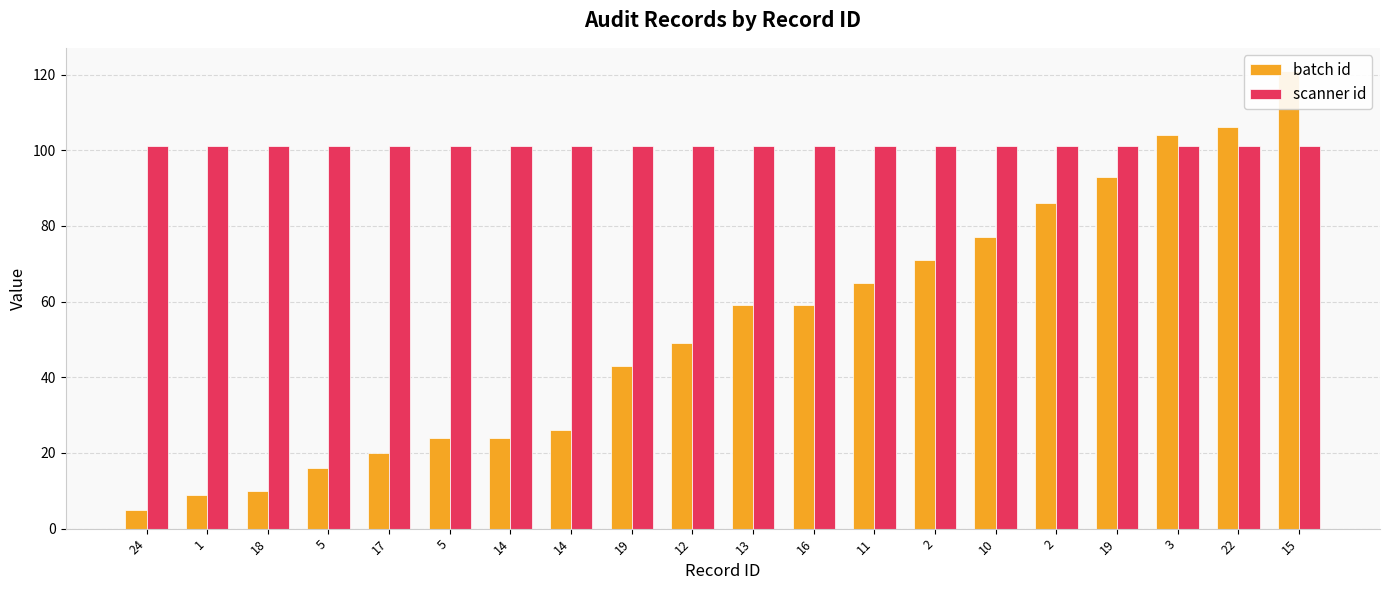

Reading left to right, what are all the values shown in this chart?

batch id: 5	9	10	16	20	24	24	26	43	49	59	59	65	71	77	86	93	104	106	121
scanner id: 101	101	101	101	101	101	101	101	101	101	101	101	101	101	101	101	101	101	101	101